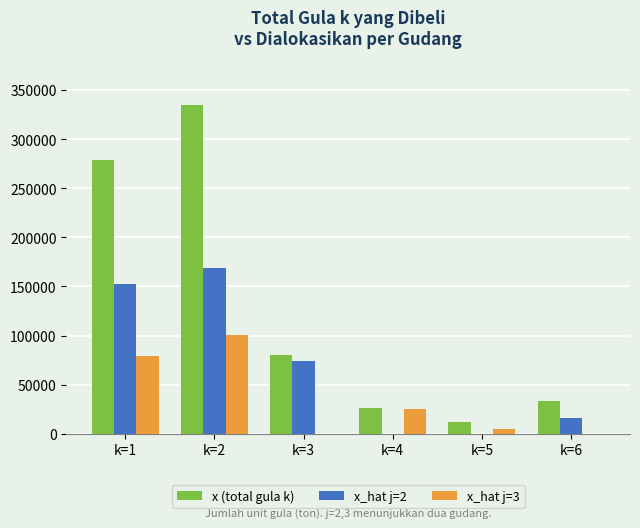

What is the maximum value shown in the chart?

334439